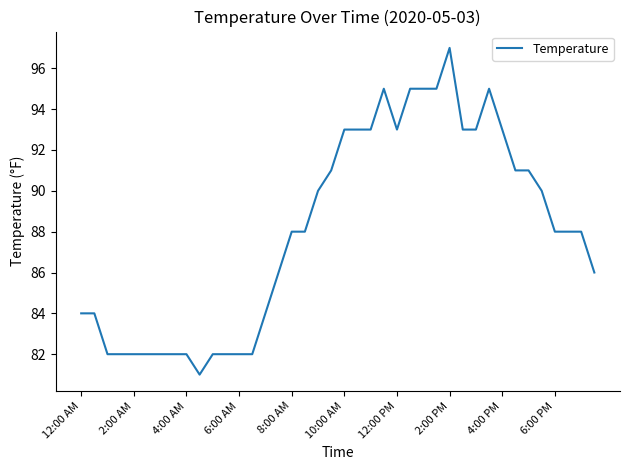

What is the maximum value shown in the chart?

97